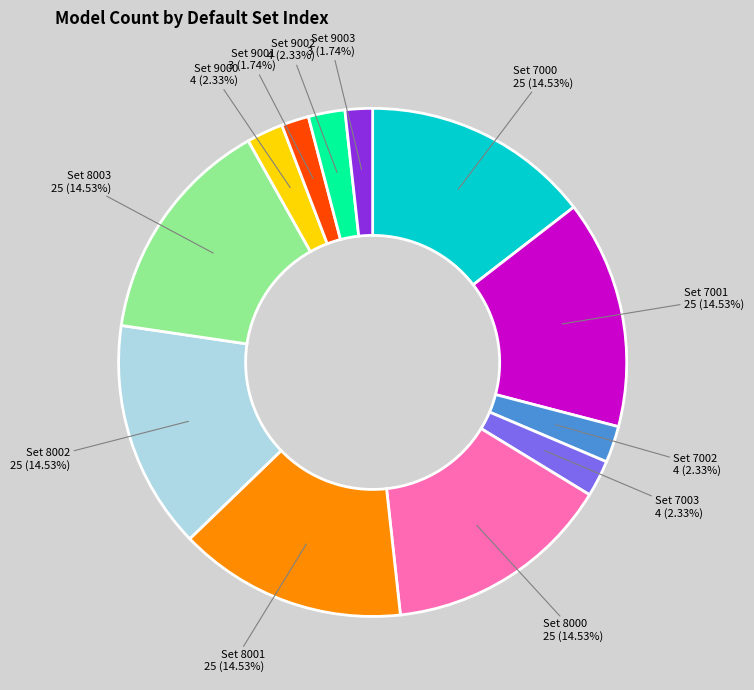

How many segments does this pie chart have?

12